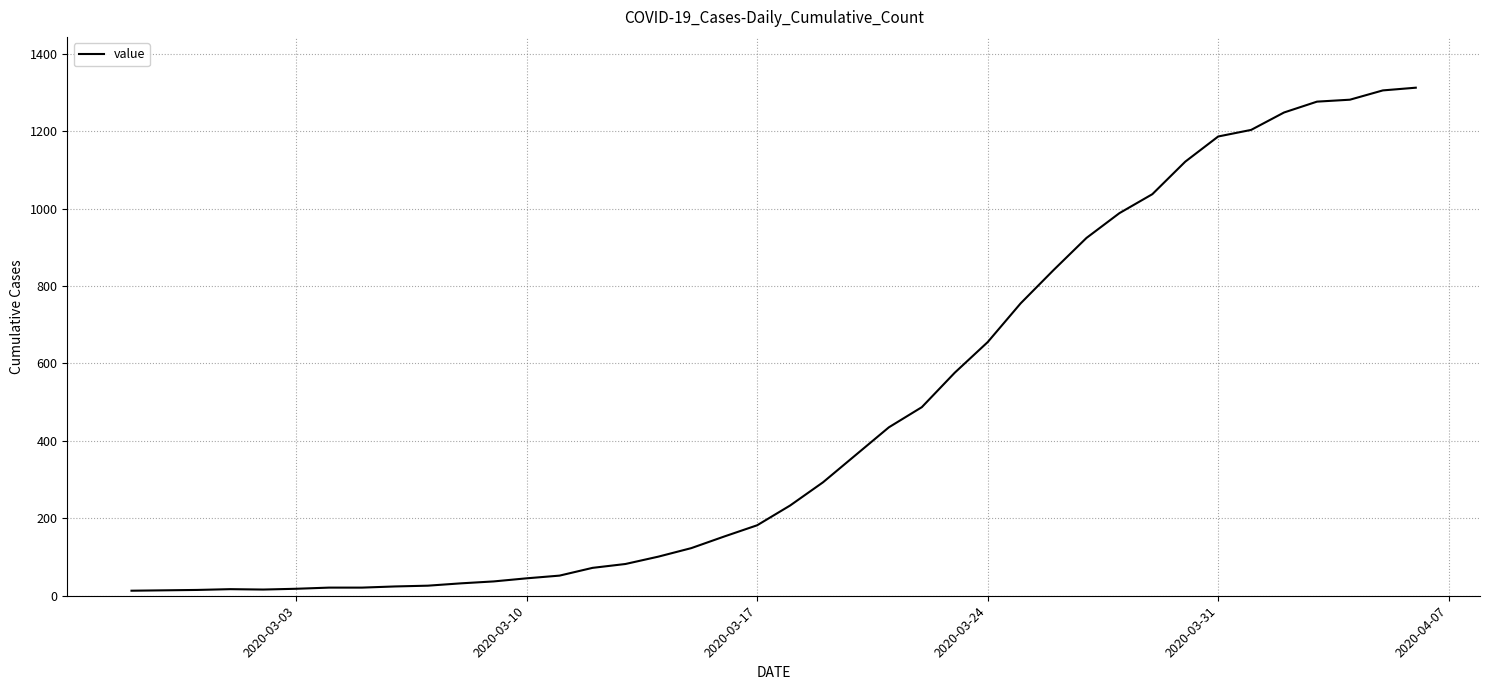

What is the greatest value displayed?

1312